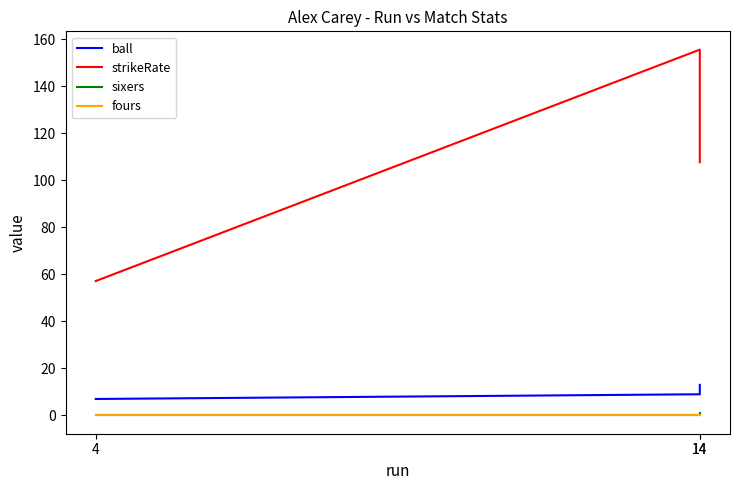

How many lines are shown in the chart?

4